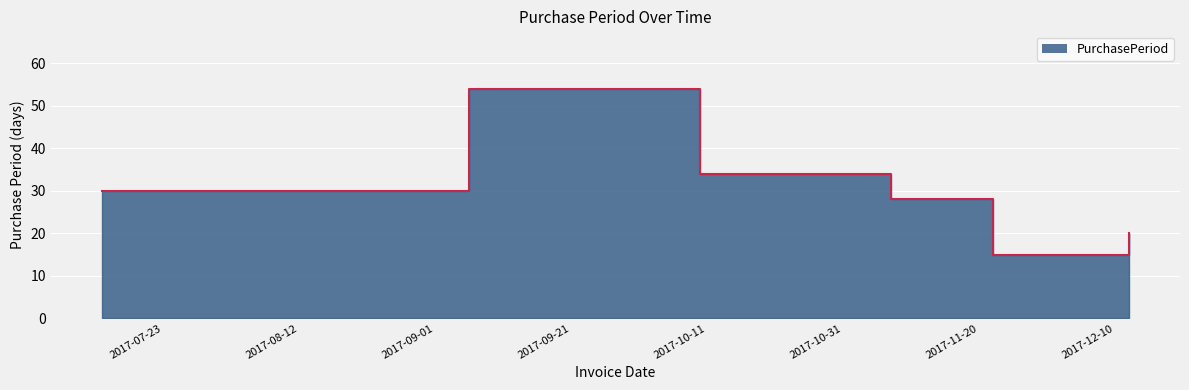

What is the label of the 2nd point from the right?

2017-11-22